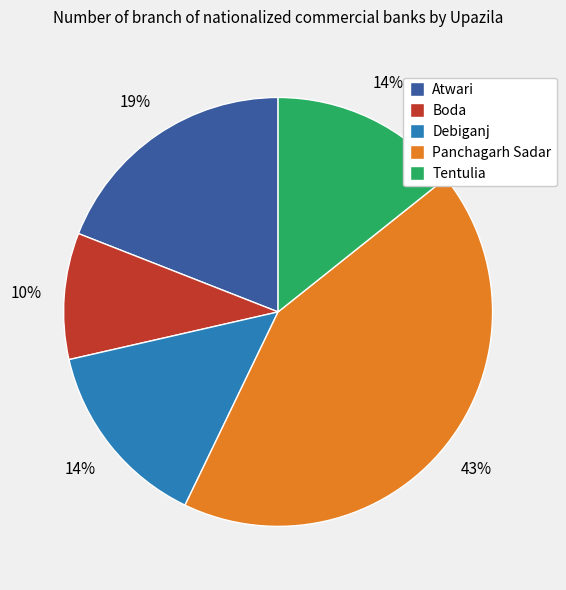

Combined, do Boda and Atwari account for over 50%?

No